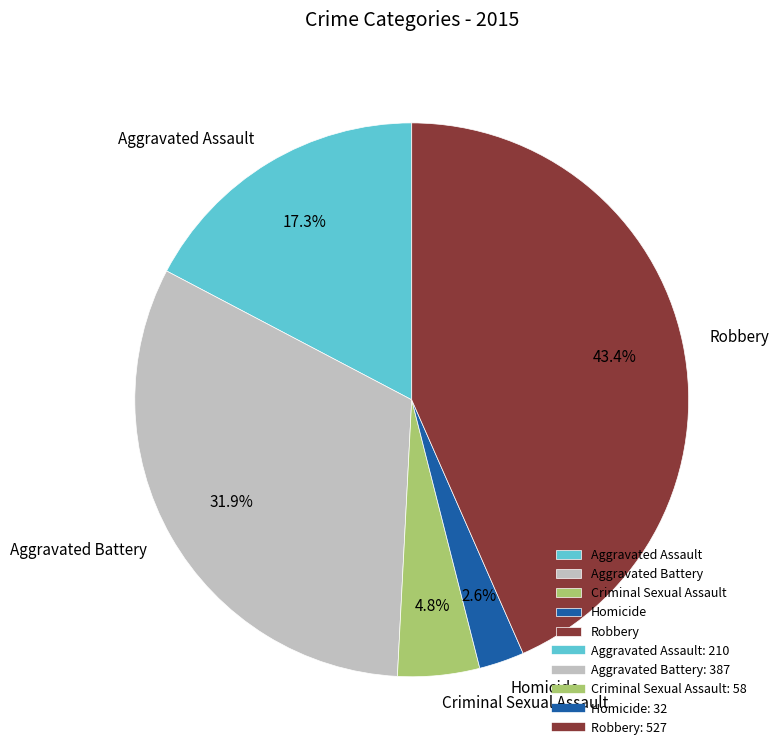

To the nearest percent, what is the combined percentage of Aggravated Battery and Aggravated Assault?

49%